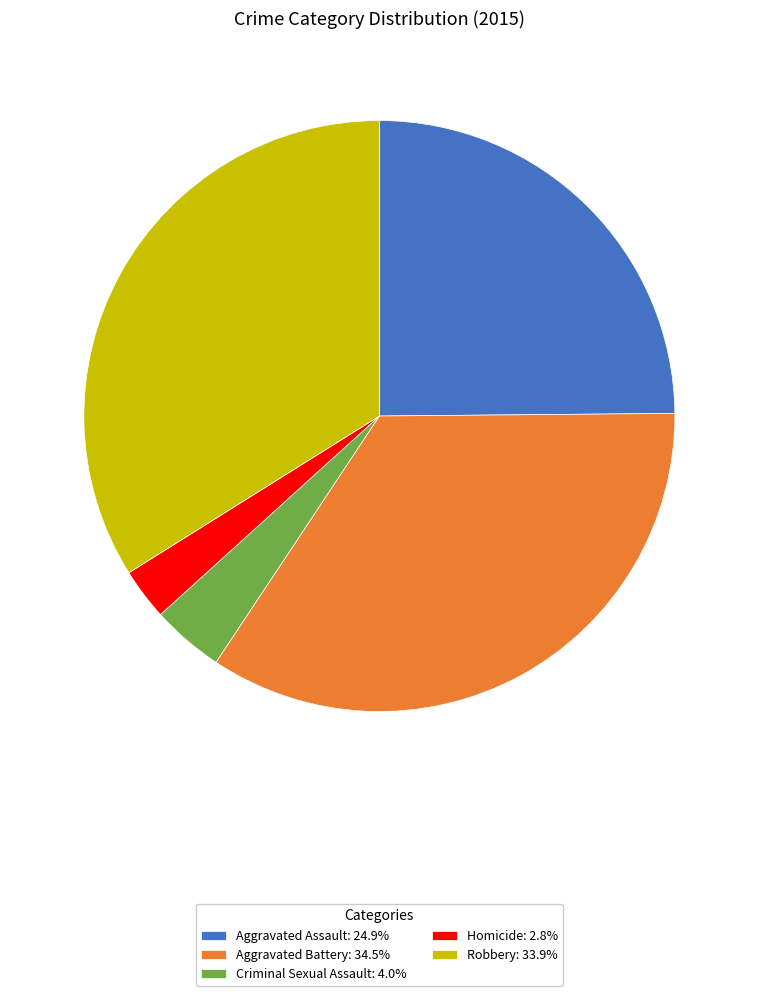

Is the sum of Criminal Sexual Assault: 4.0% and Homicide: 2.8% greater than half?

No